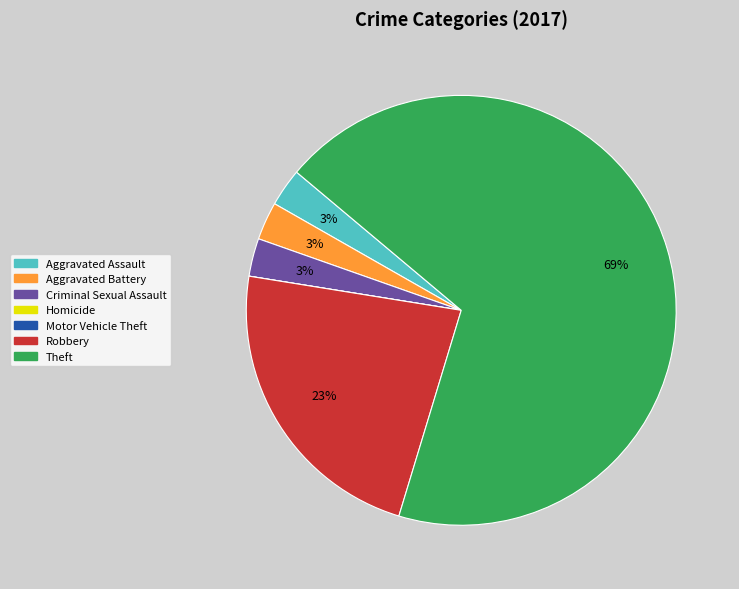

Do Criminal Sexual Assault and Theft together represent more than half of the pie?

Yes